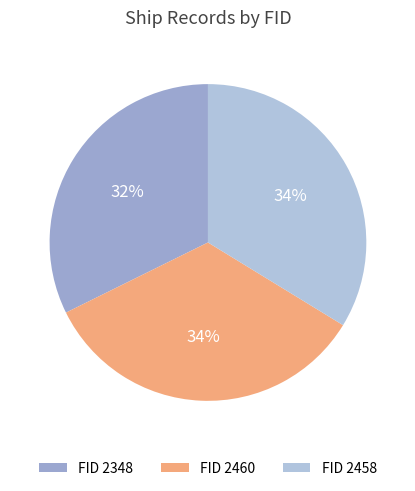

Which category has the biggest portion of the pie?

fid_2460